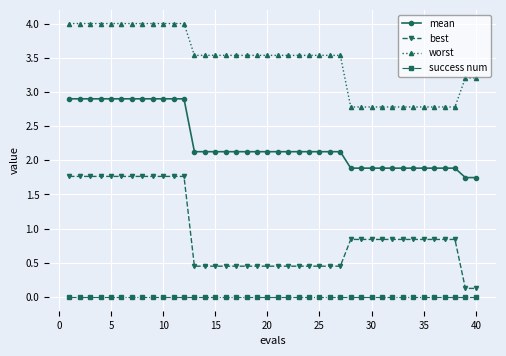

Does the chart have visible grid lines?

Yes